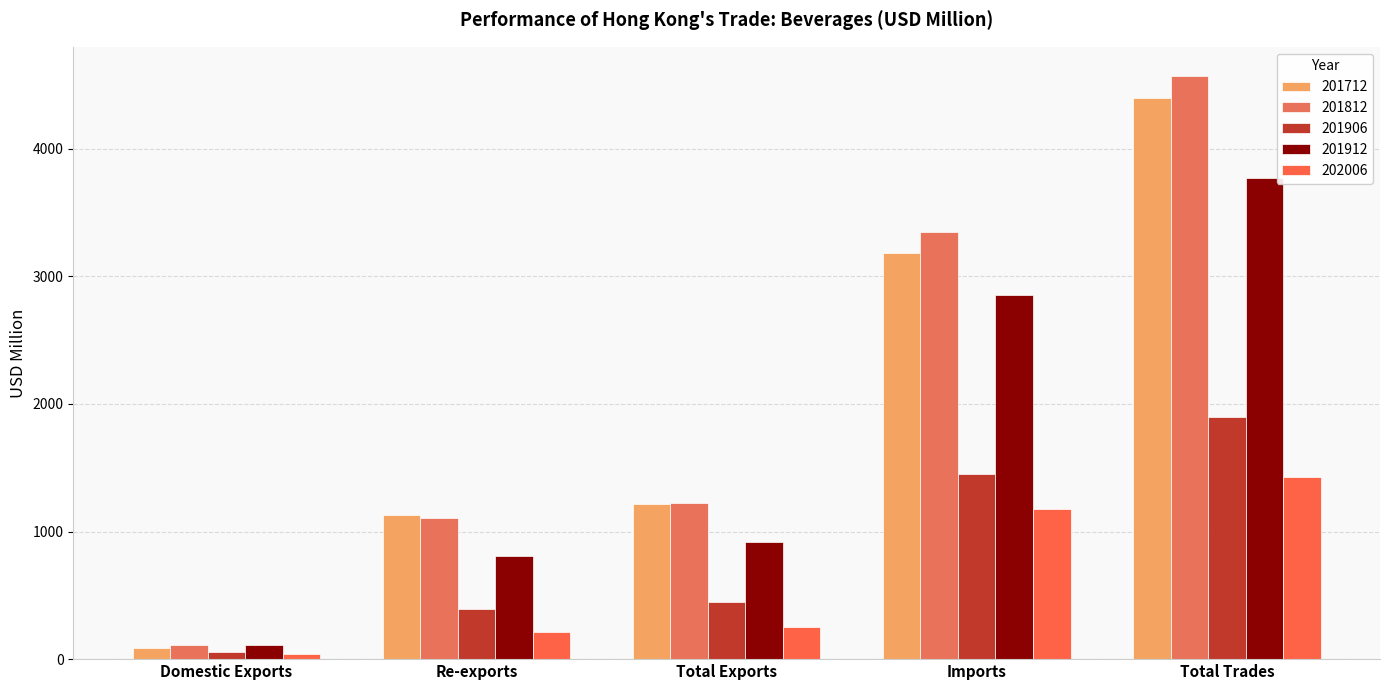

What is the difference between the 201712 values at Domestic Exports and Imports?

3097.0